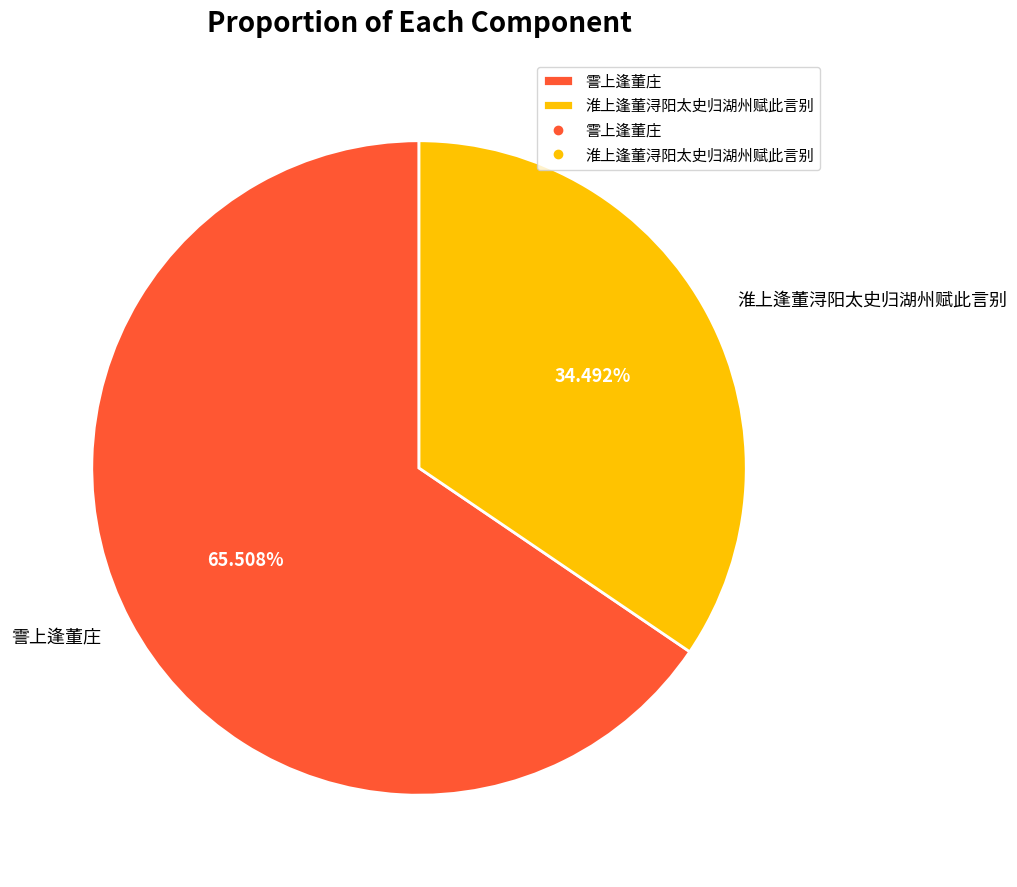

What is the majority slice?

霅上逢董庄